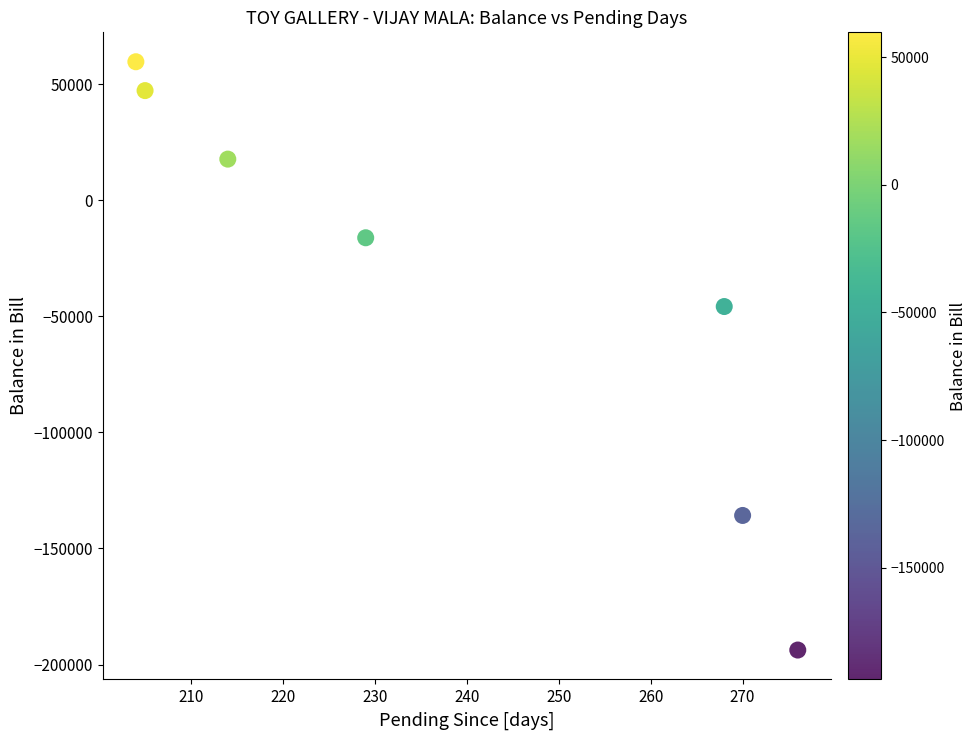

What is the range of X values (max minus min)?

72